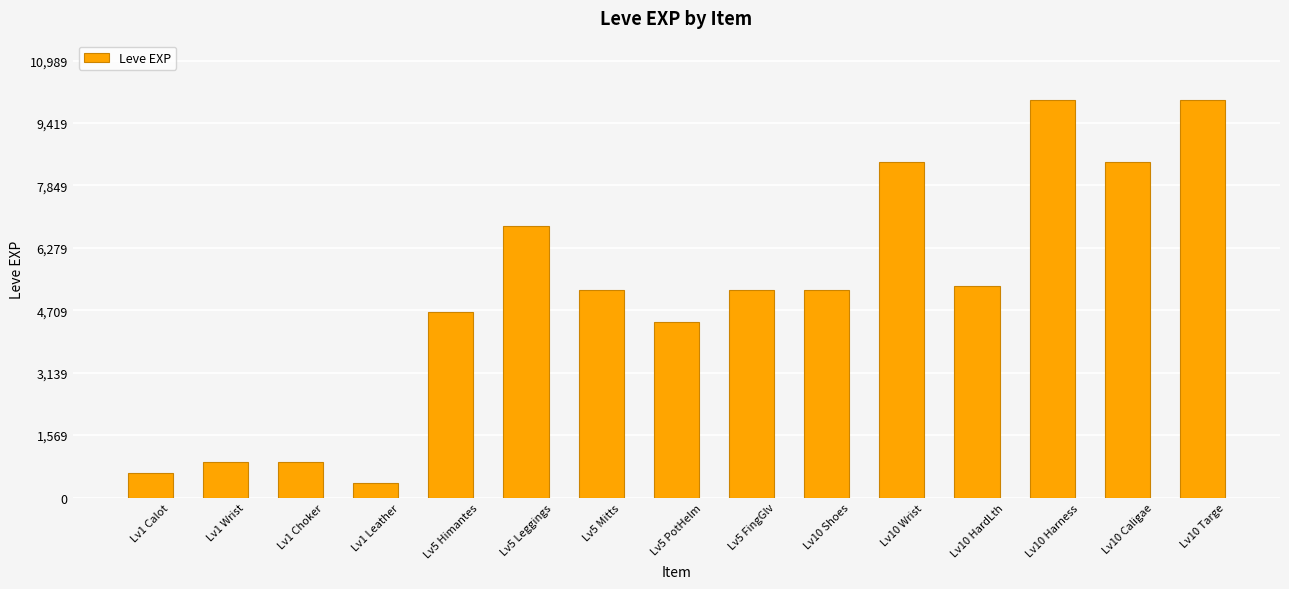

What position from the left is Lv10 Wrist?

11